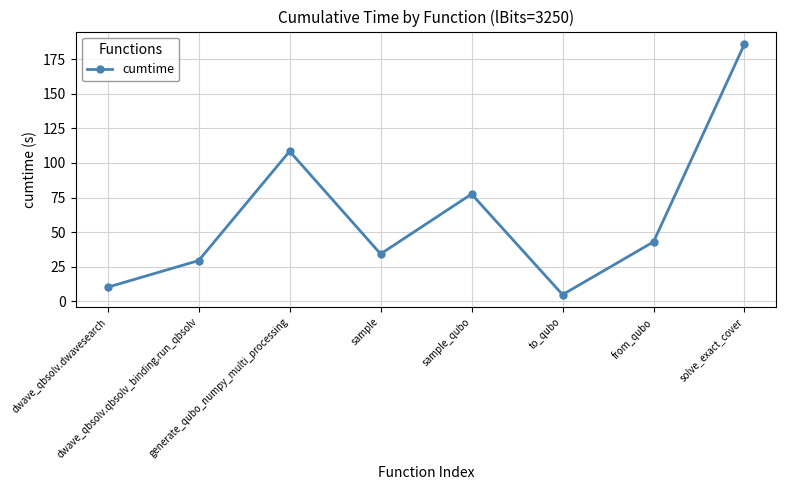

What is the change in value from sample_qubo to from_qubo?

-34.5